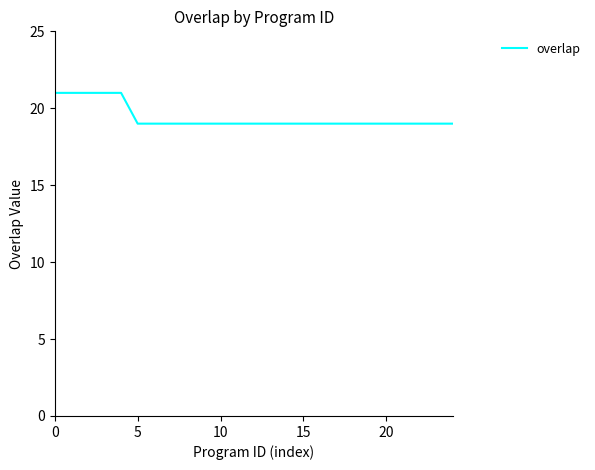

What is the maximum value shown in the chart?

21